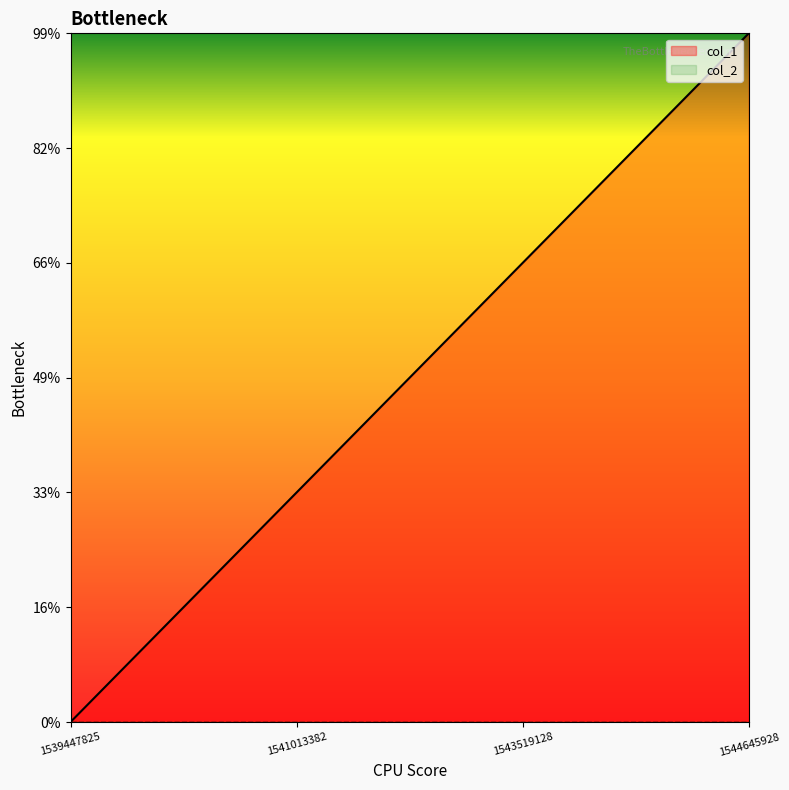

How many values are above zero?

3